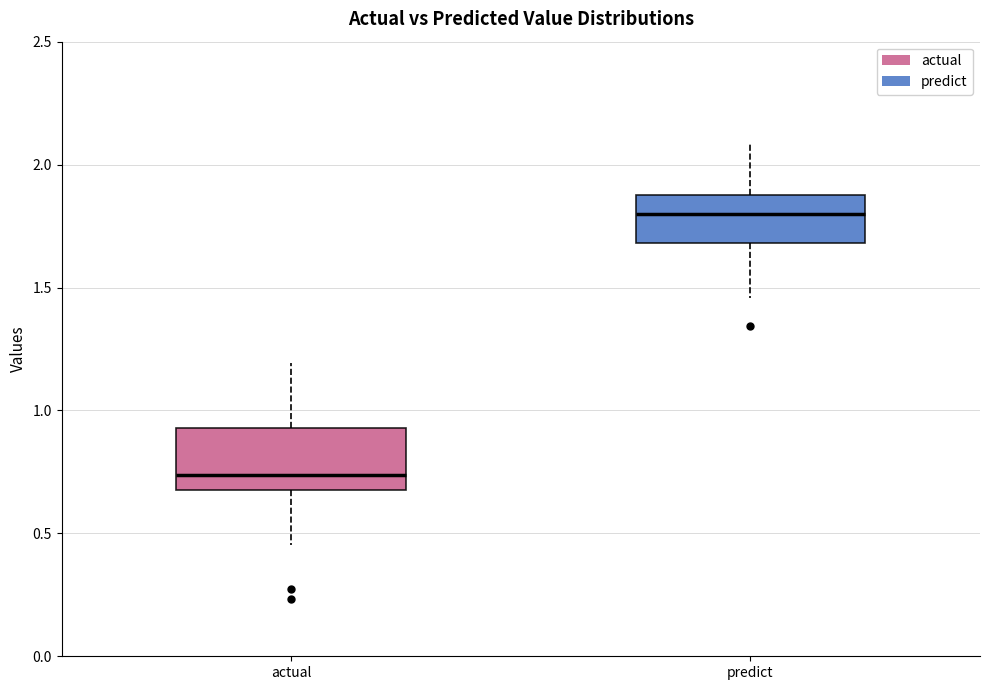

Where is the lower edge of the box for predict on the y-axis? The values are not printed on the chart, so give them approximately, as read against the axis.

1.70